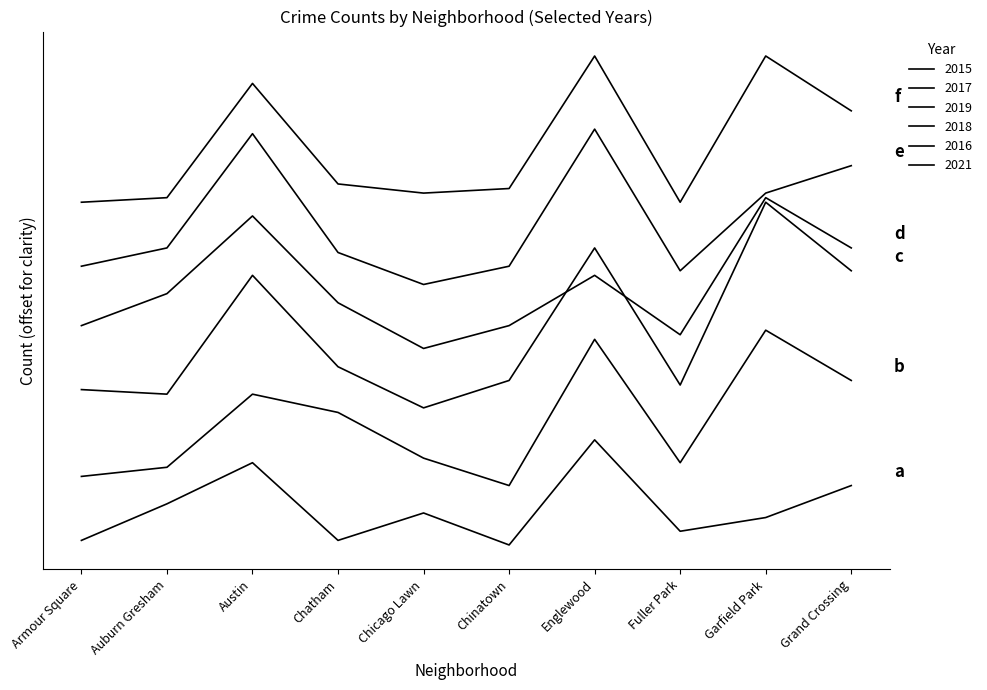

What is the average value of the 2016 series?

75